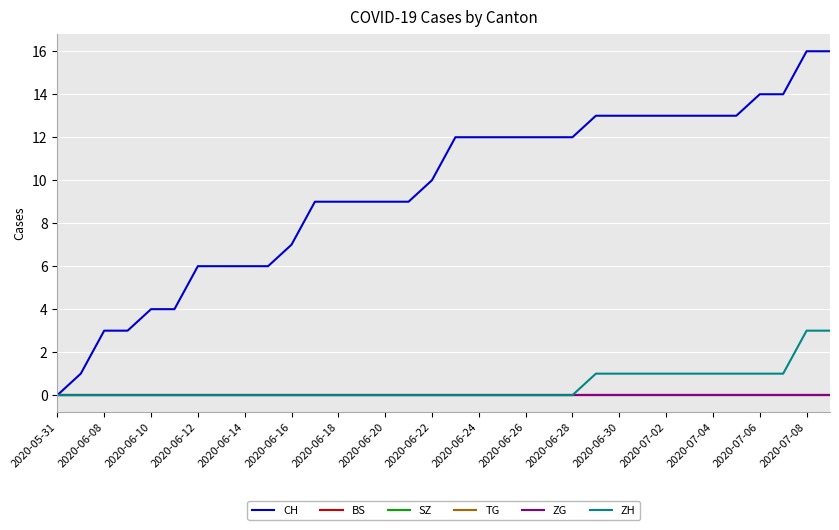

Does the chart display data point markers on the line(s)?

No